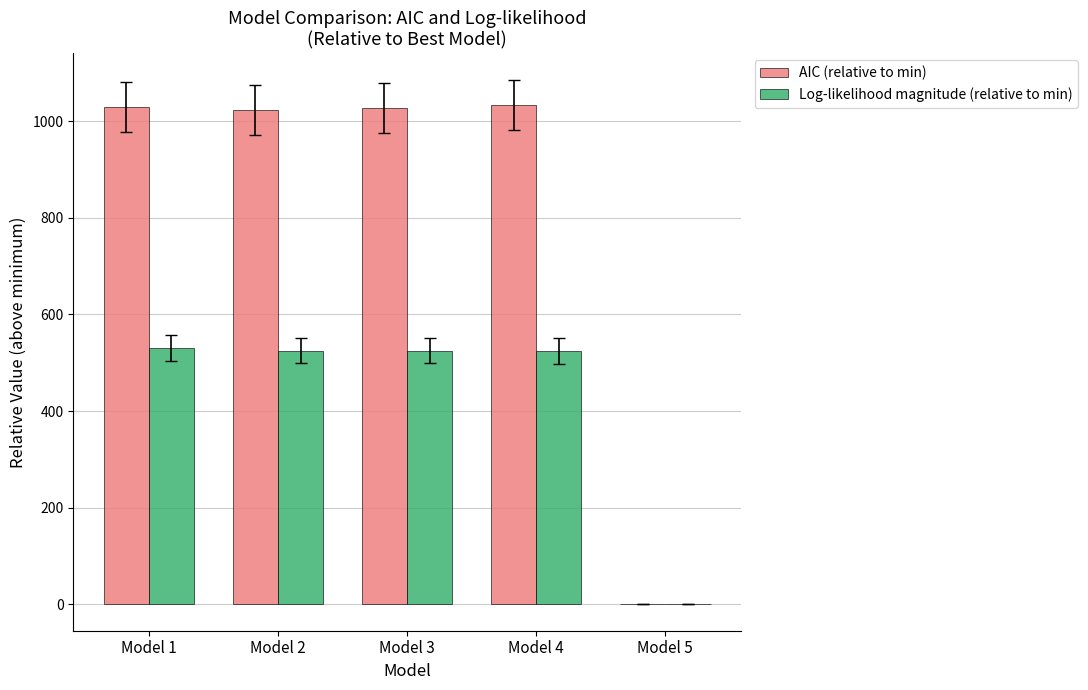

The value of Log-likelihood magnitude (relative to min) at Model 4 is 524. True or false?

True